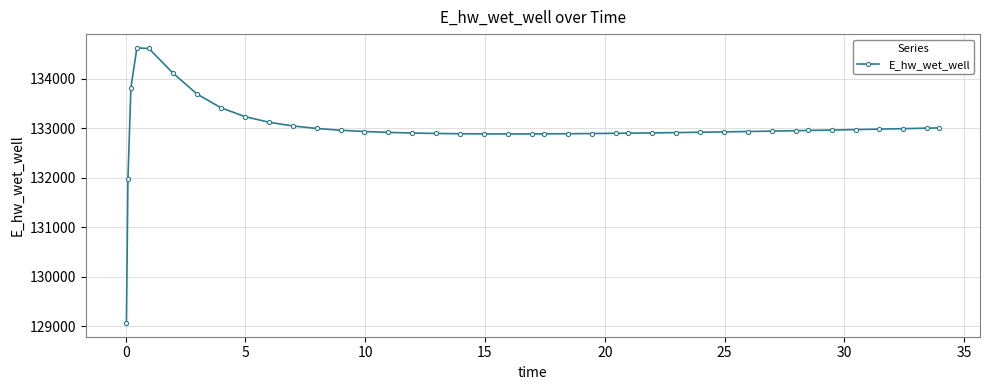

True or false: there are more than 0 points higher than both neighbors.

True